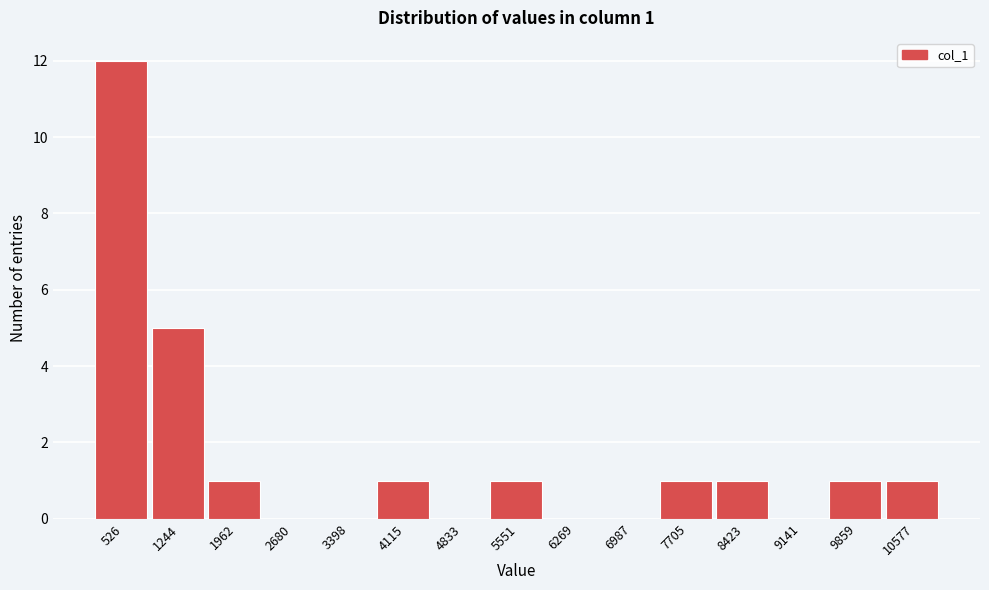

Reading left to right, transcribe all the data shown in this chart.

526=12	1244=5	1962=1	2680=0	3398=0	4115=1	4833=0	5551=1	6269=0	6987=0	7705=1	8423=1	9141=0	9859=1	10577=1